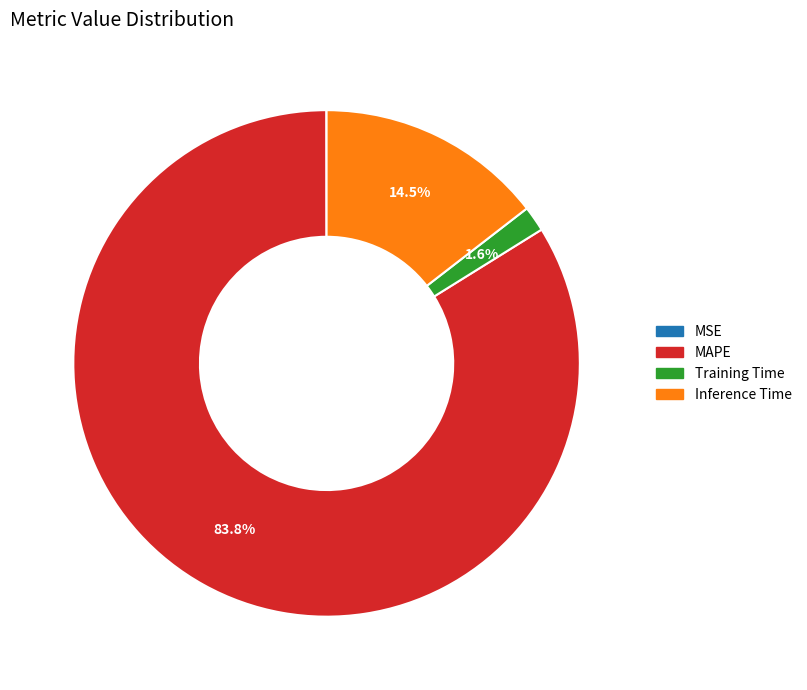

True or false: Inference Time accounts for 9% of the total.

False